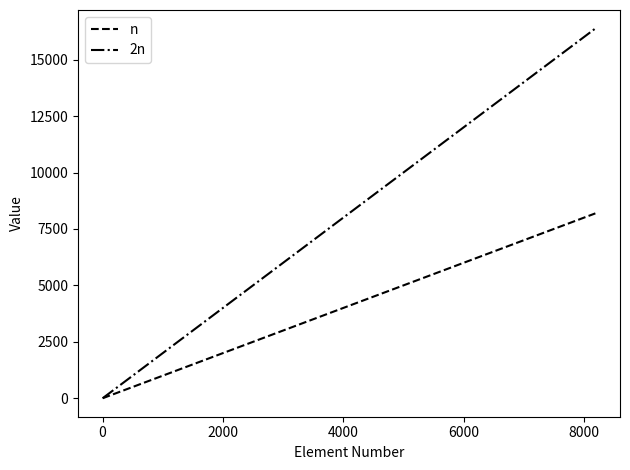

What is the maximum value shown in the chart?

16384